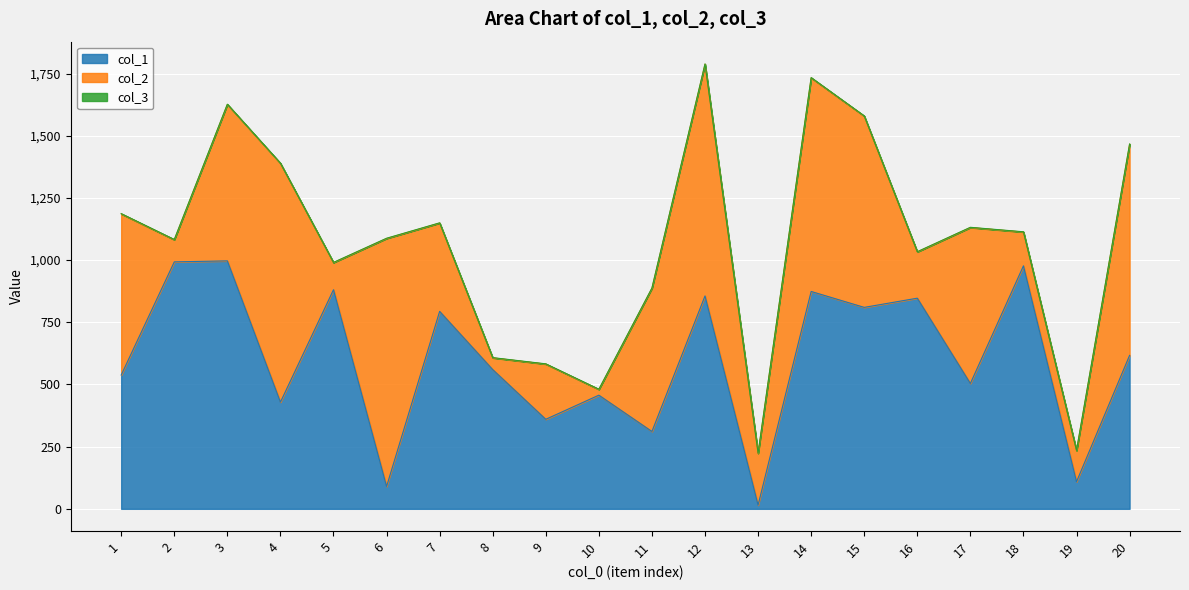

Reading left to right, transcribe all the data shown in this chart.

col_1: 1=538	2=993	3=997	4=429	5=881	6=90	7=794	8=560	9=360	10=457	11=311	12=856	13=15	14=874	15=810	16=847	17=504	18=977	19=109	20=617
col_2: 1=648	2=89	3=629	4=960	5=109	6=997	7=355	8=47	9=222	10=23	11=576	12=932	13=208	14=859	15=769	16=186	17=627	18=136	19=125	20=849
col_3: 1=1	2=1	3=1	4=1	5=1	6=1	7=1	8=1	9=1	10=1	11=1	12=1	13=1	14=1	15=1	16=1	17=1	18=1	19=1	20=1